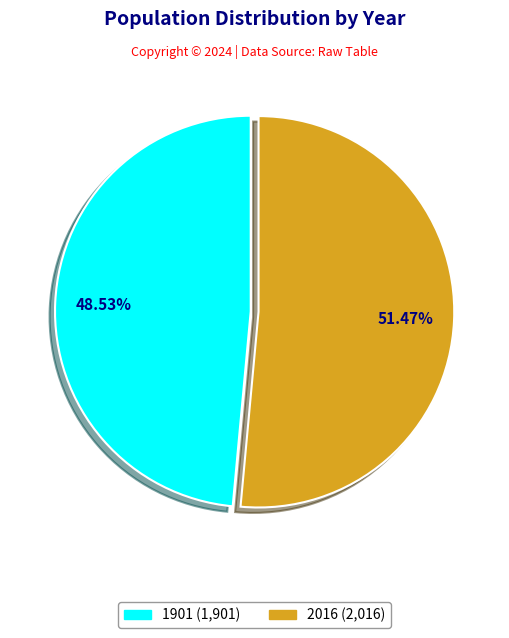

Approximately how many times larger is the value at 2016 compared to 1901?

1.1